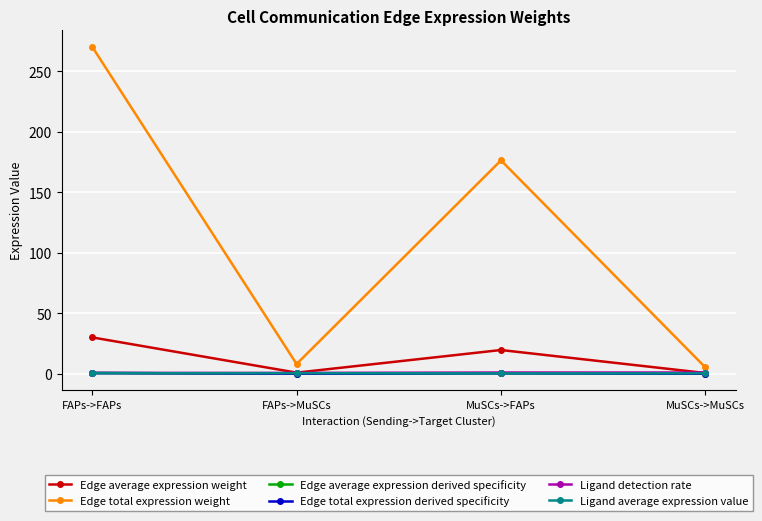

Which has a higher value, MuSCs->MuSCs or MuSCs->FAPs?

MuSCs->FAPs